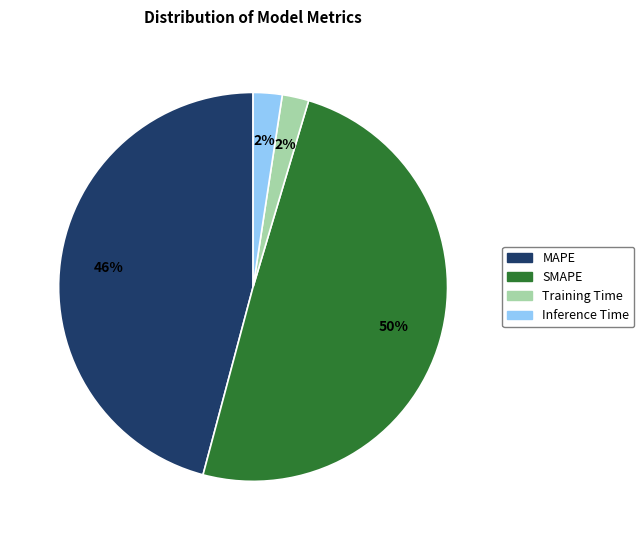

Between MAPE and SMAPE, which is larger?

SMAPE